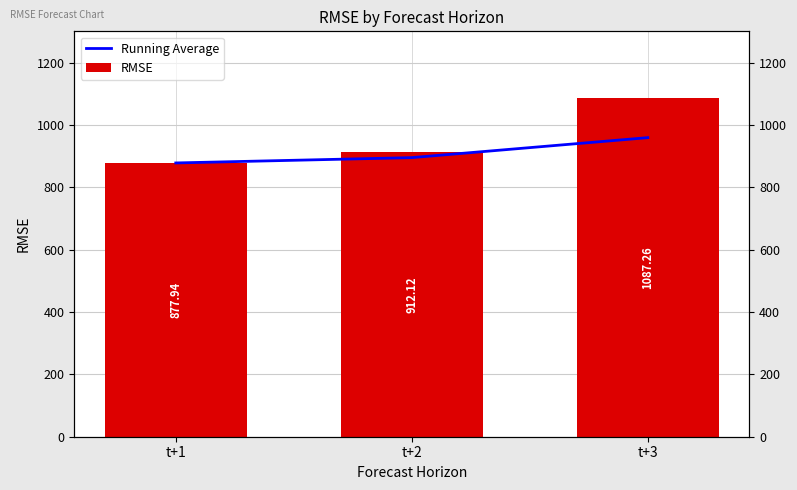

Reading right to left, transcribe all the data shown in this chart.

Running Average: t+3=959.1	t+2=895.0	t+1=877.9
RMSE: t+3=1087.3	t+2=912.1	t+1=877.9